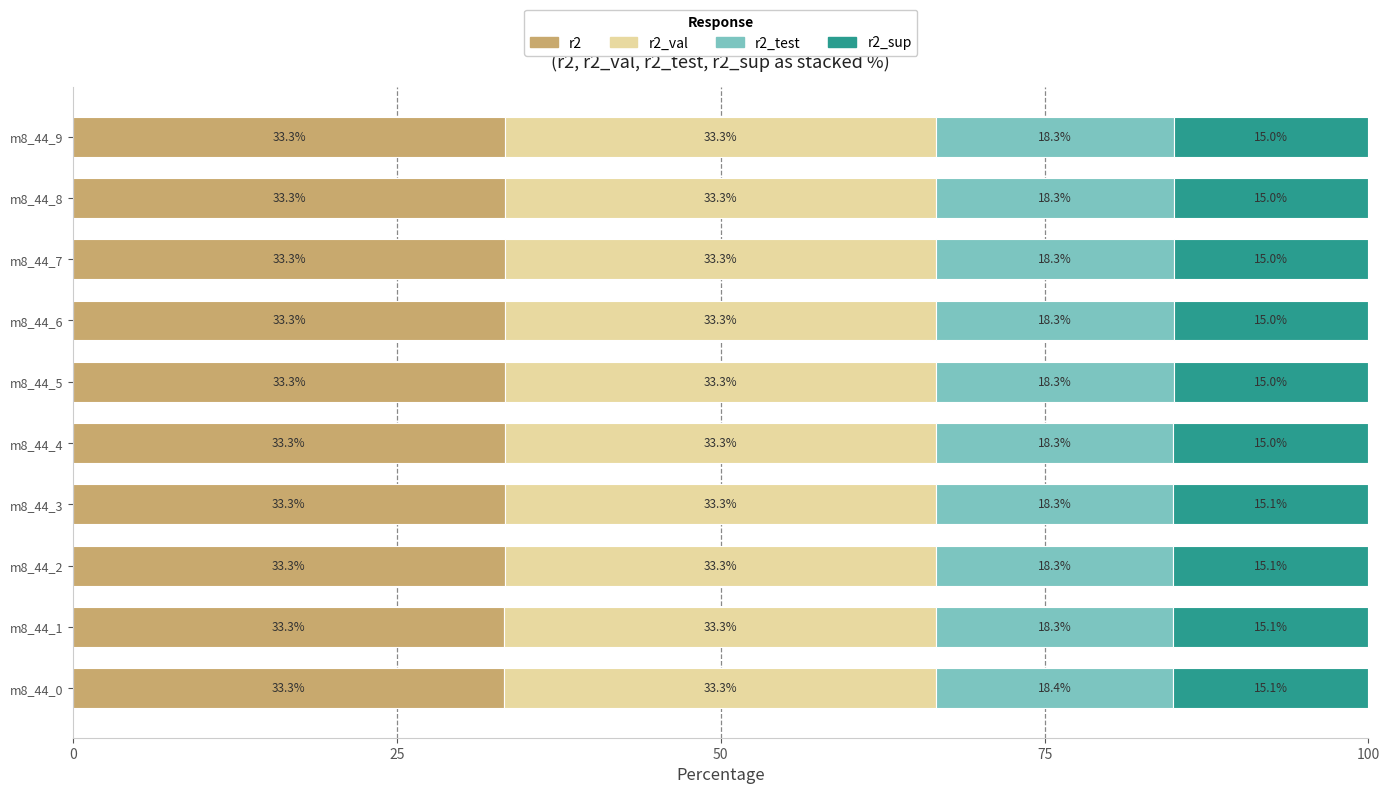

What is the average value of the r2 series?

33.3